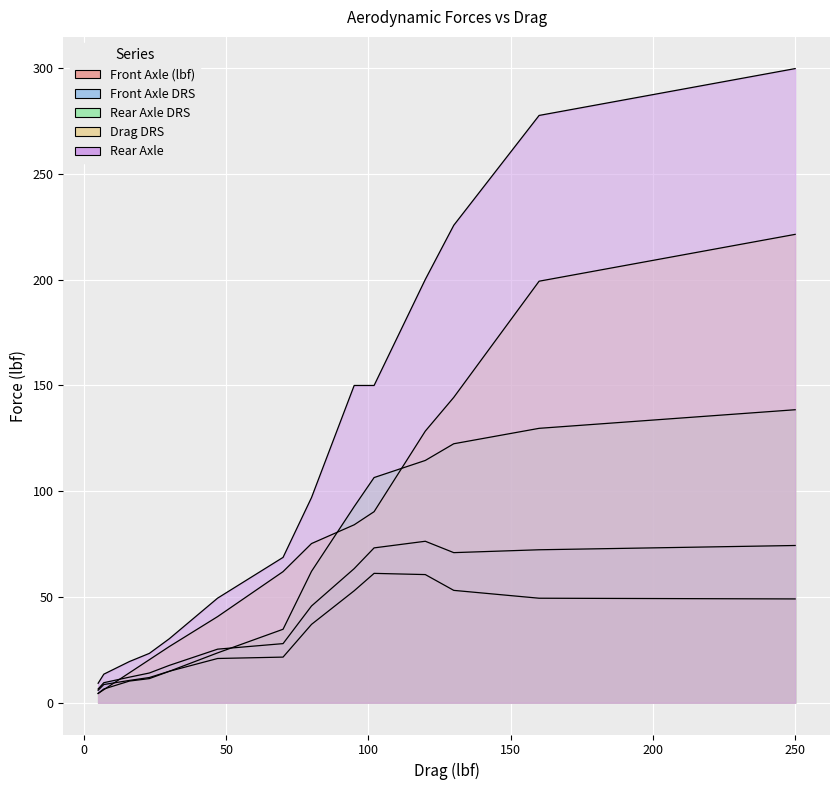

At how many categories does at least one series exceed 187?

4